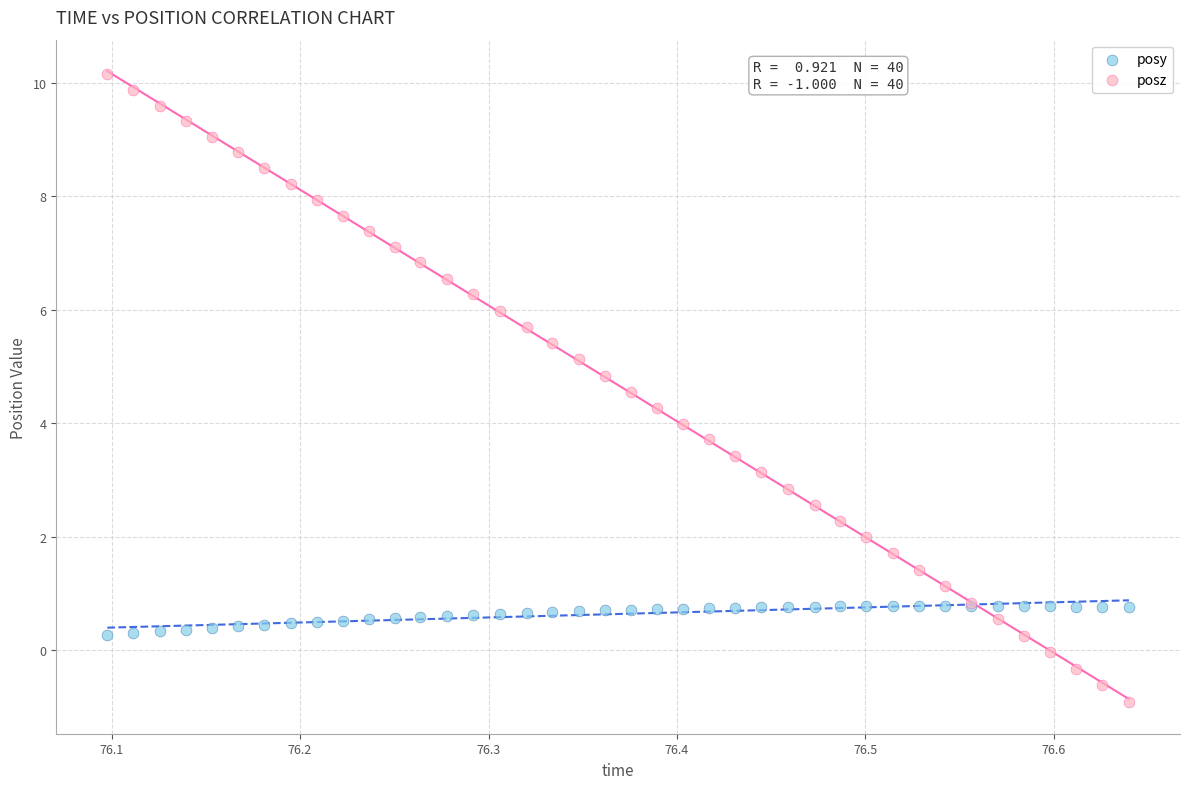

Which series contains the highest Y value?

posz